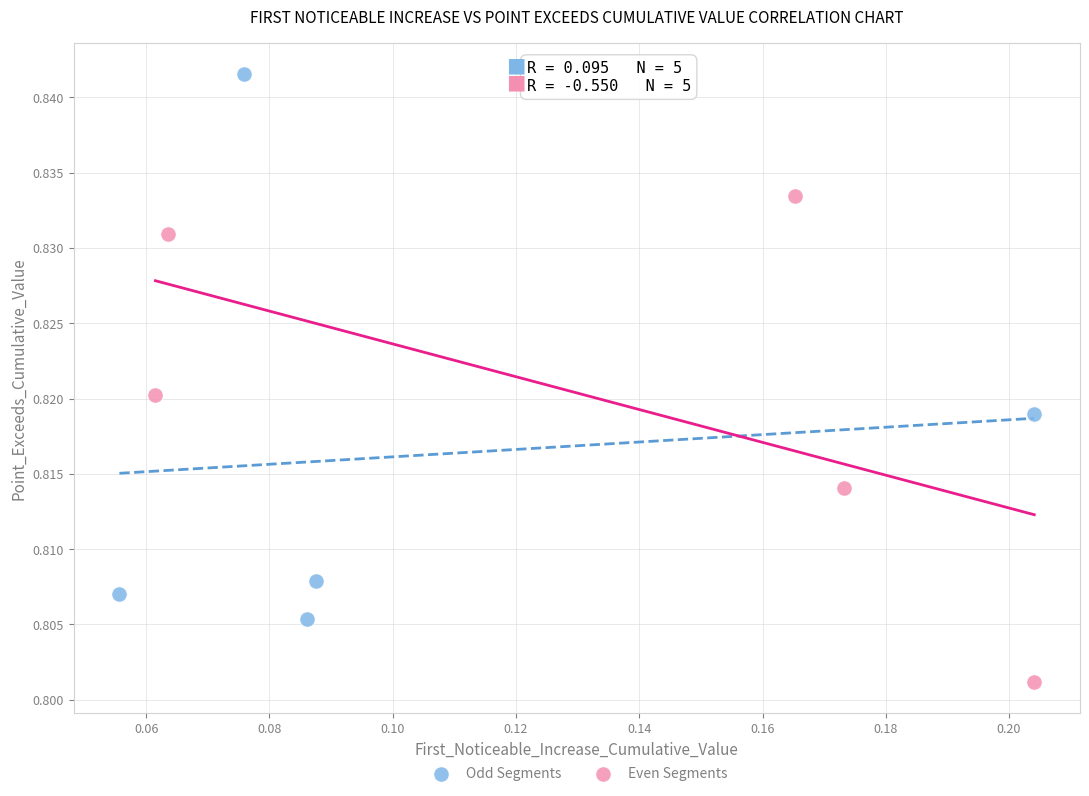

Which series contains the lowest Y value?

Even Segments